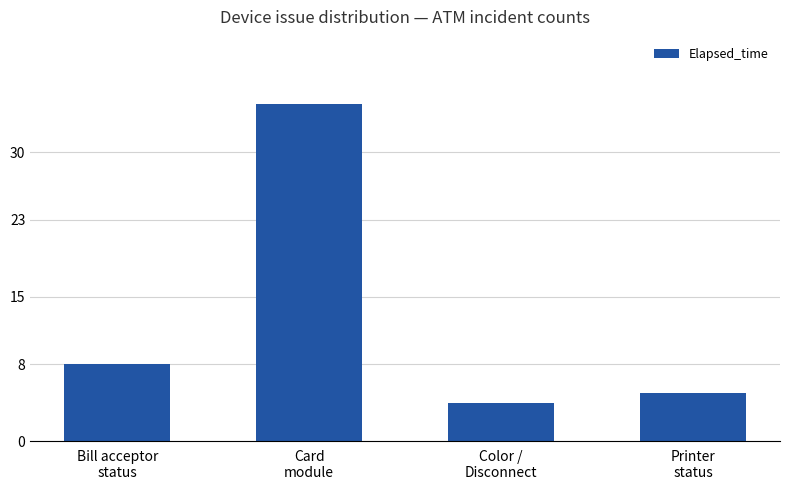

List the labels in order of value, largest first.

Card
module, Bill acceptor
status, Printer
status, Color /
Disconnect